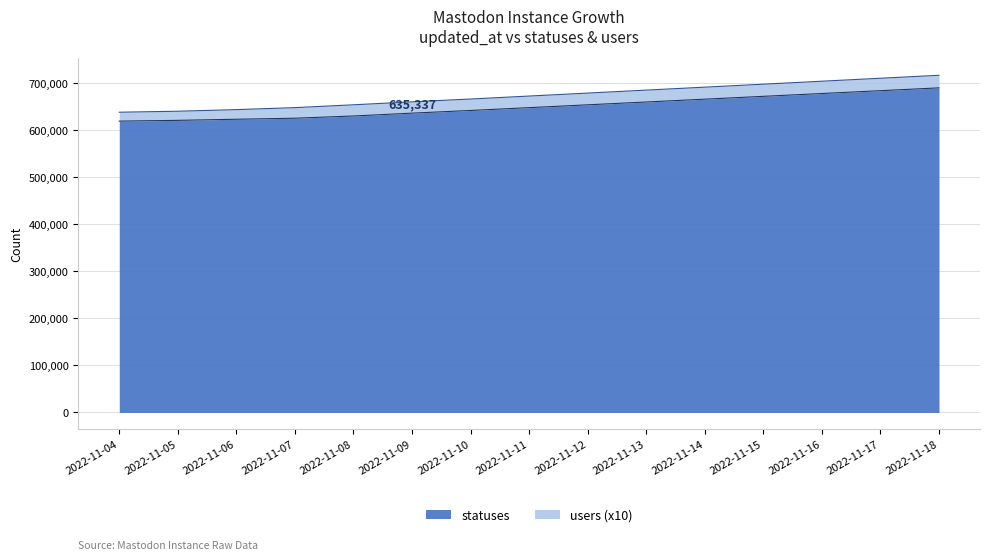

Rank the categories by value from lowest to highest.

2022-11-04, 2022-11-05, 2022-11-06, 2022-11-07, 2022-11-08, 2022-11-09, 2022-11-10, 2022-11-11, 2022-11-12, 2022-11-13, 2022-11-14, 2022-11-15, 2022-11-16, 2022-11-17, 2022-11-18